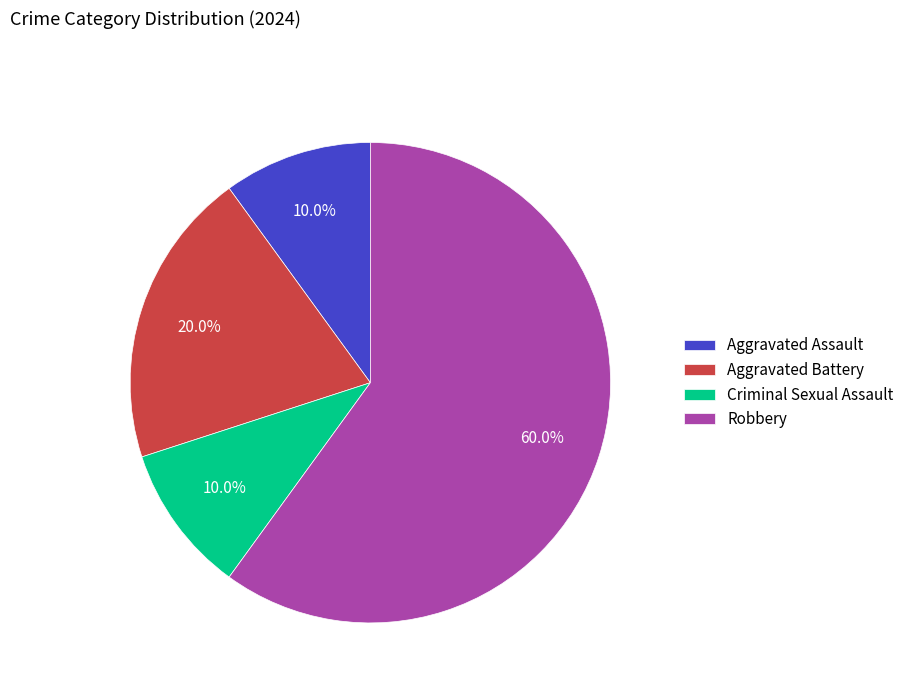

Which category has the biggest portion of the pie?

Robbery